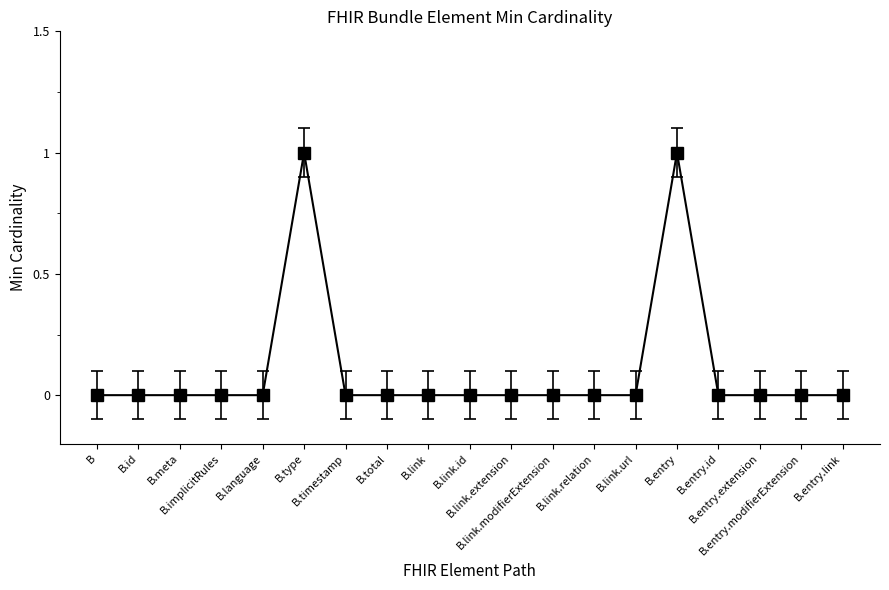

Reading right to left, list all the values displayed in this chart.

0	0	0	0	1	0	0	0	0	0	0	0	0	1	0	0	0	0	0